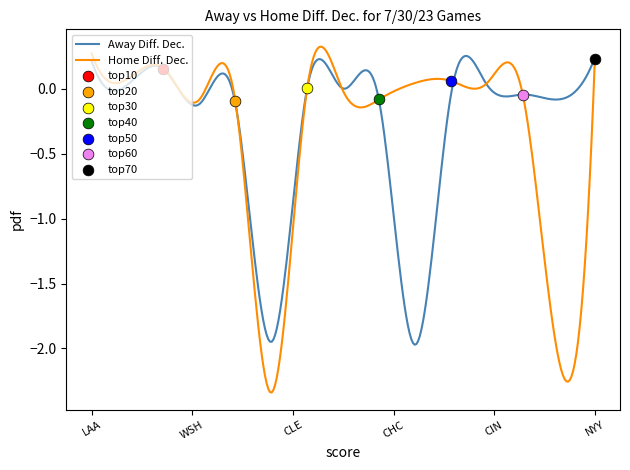

Which series has the largest Y range (max minus min)?

Home Diff. Dec.